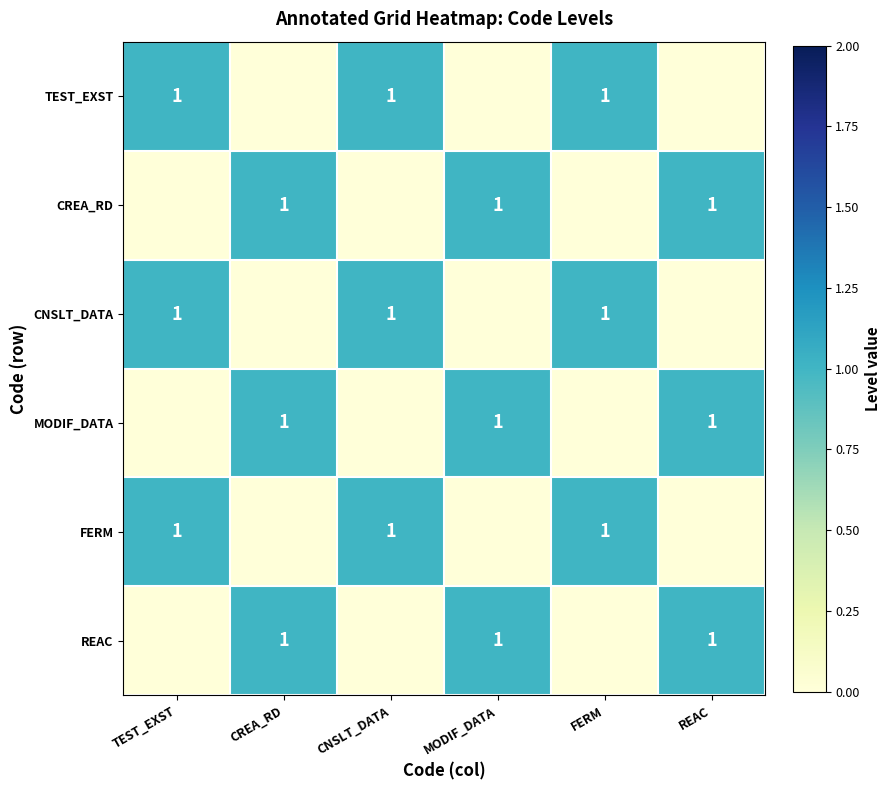

The MODIF_DATA series shows 2 at MODIF_DATA. True or false?

False